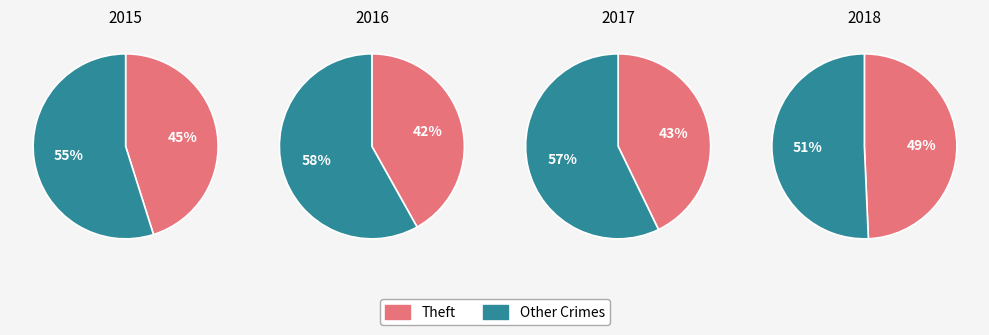

Does Criminal Sexual Assault account for over 50% of the chart?

No